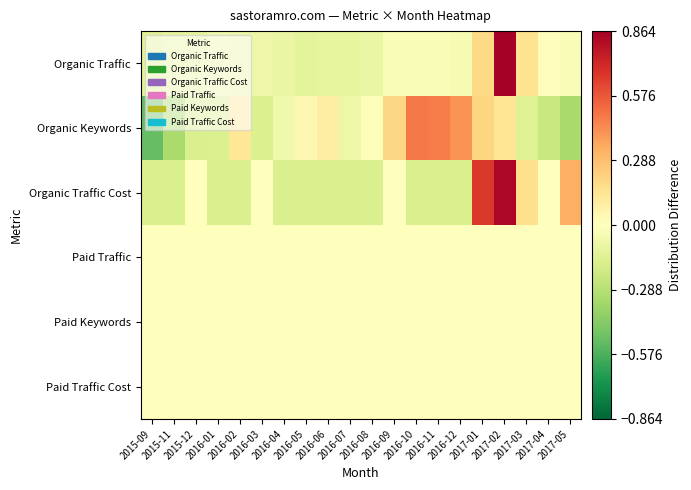

Reading left to right, transcribe all the data shown in this chart.

Organic Traffic: 2015-09=-0.1	2015-11=-0.1	2015-12=-0.1	2016-01=-0.1	2016-02=-0.1	2016-03=-0.1	2016-04=-0.1	2016-05=-0.1	2016-06=-0.1	2016-07=-0.1	2016-08=-0.1	2016-09=-0.0	2016-10=-0.0	2016-11=-0.0	2016-12=-0.0	2017-01=0.2	2017-02=0.9	2017-03=0.1	2017-04=0.0	2017-05=-0.0
Organic Keywords: 2015-09=-0.5	2015-11=-0.3	2015-12=-0.2	2016-01=-0.2	2016-02=0.1	2016-03=-0.2	2016-04=-0.1	2016-05=0.0	2016-06=0.1	2016-07=-0.1	2016-08=-0.0	2016-09=0.2	2016-10=0.5	2016-11=0.5	2016-12=0.4	2017-01=0.2	2017-02=0.1	2017-03=-0.1	2017-04=-0.2	2017-05=-0.3
Organic Traffic Cost: 2015-09=-0.2	2015-11=-0.2	2015-12=0.0	2016-01=-0.2	2016-02=-0.2	2016-03=0.0	2016-04=-0.2	2016-05=-0.2	2016-06=-0.2	2016-07=-0.2	2016-08=-0.2	2016-09=0.0	2016-10=-0.2	2016-11=-0.2	2016-12=-0.2	2017-01=0.7	2017-02=0.8	2017-03=0.2	2017-04=0.0	2017-05=0.3
Paid Traffic: 2015-09=0.0	2015-11=0.0	2015-12=0.0	2016-01=0.0	2016-02=0.0	2016-03=0.0	2016-04=0.0	2016-05=0.0	2016-06=0.0	2016-07=0.0	2016-08=0.0	2016-09=0.0	2016-10=0.0	2016-11=0.0	2016-12=0.0	2017-01=0.0	2017-02=0.0	2017-03=0.0	2017-04=0.0	2017-05=0.0
Paid Keywords: 2015-09=0.0	2015-11=0.0	2015-12=0.0	2016-01=0.0	2016-02=0.0	2016-03=0.0	2016-04=0.0	2016-05=0.0	2016-06=0.0	2016-07=0.0	2016-08=0.0	2016-09=0.0	2016-10=0.0	2016-11=0.0	2016-12=0.0	2017-01=0.0	2017-02=0.0	2017-03=0.0	2017-04=0.0	2017-05=0.0
Paid Traffic Cost: 2015-09=0.0	2015-11=0.0	2015-12=0.0	2016-01=0.0	2016-02=0.0	2016-03=0.0	2016-04=0.0	2016-05=0.0	2016-06=0.0	2016-07=0.0	2016-08=0.0	2016-09=0.0	2016-10=0.0	2016-11=0.0	2016-12=0.0	2017-01=0.0	2017-02=0.0	2017-03=0.0	2017-04=0.0	2017-05=0.0